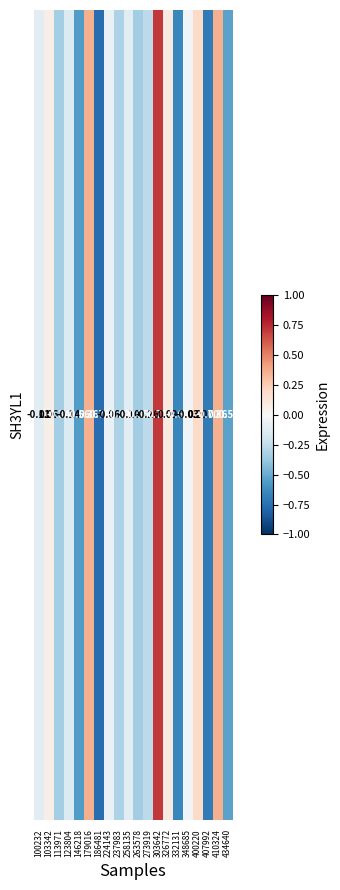

Rank the categories by value from lowest to highest.

186481, 407992, 332131, 146218, 434640, 263578, 113971, 237983, 273919, 123804, 100232, 258135, 224143, 348685, 103342, 326772, 400220, 410324, 179016, 303642